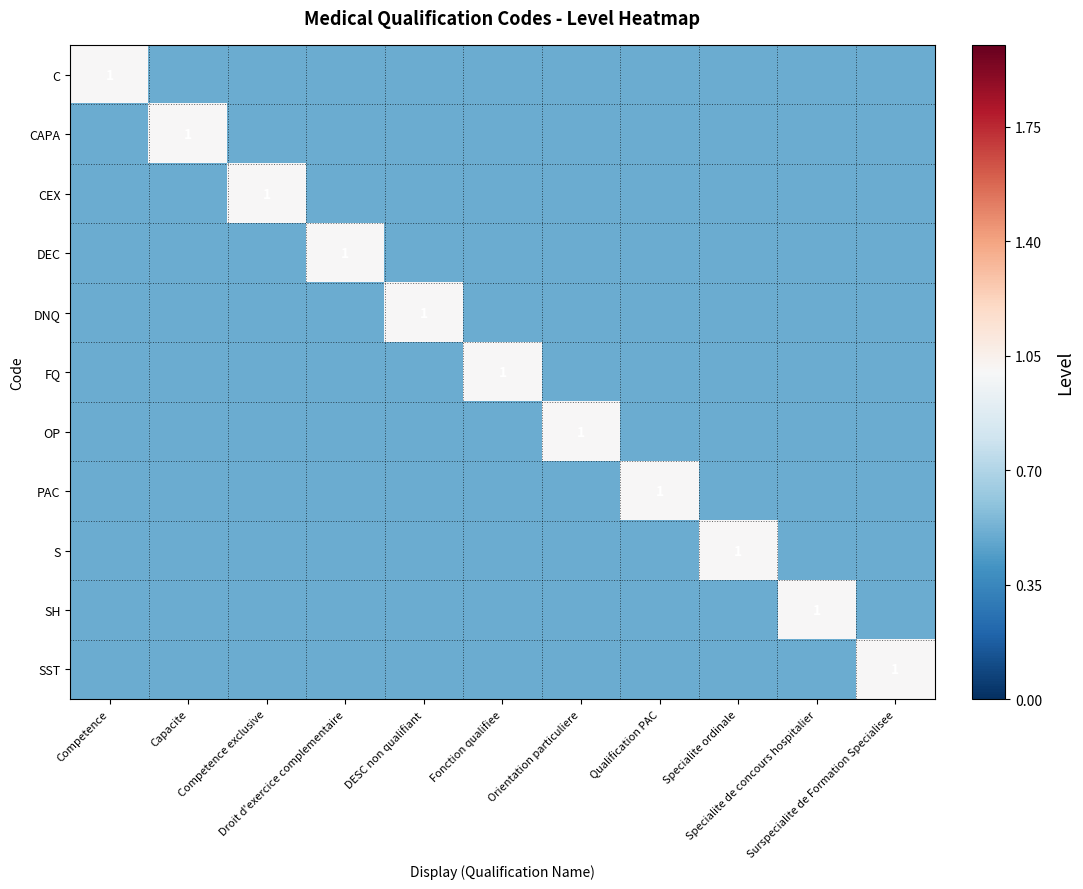

At Fonction qualifiee, list the series in order from smallest to largest.

C, CAPA, CEX, DEC, DNQ, OP, PAC, S, SH, SST, FQ